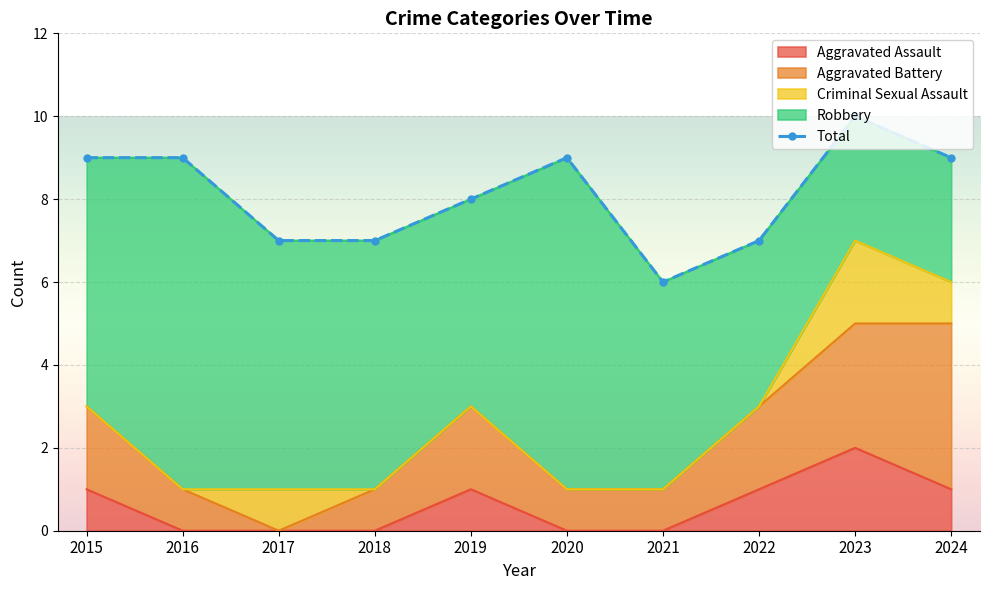

The value at 2021 is 10. True or false?

False